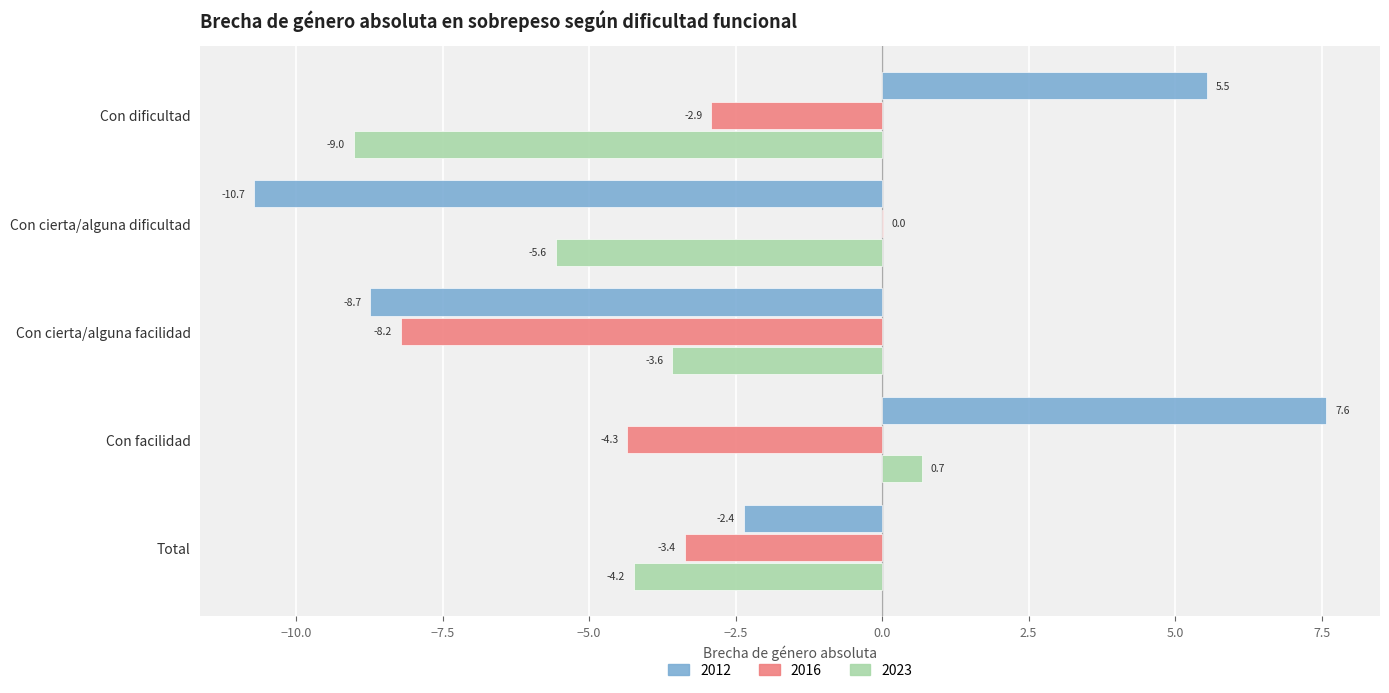

How many positive values does the 2012 series have?

2